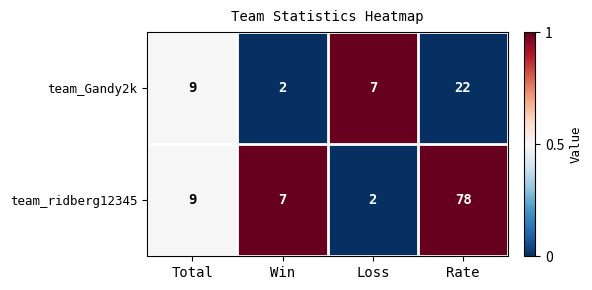

Is it true that team_ridberg12345 equals 4 at Total?

False